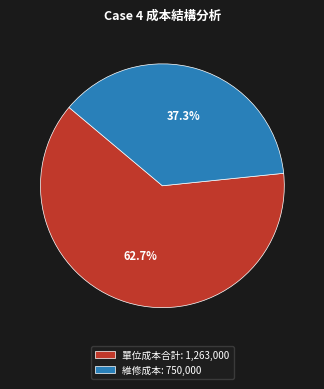

How much of the chart is everything except 維修成本: 750,000?

62.7%